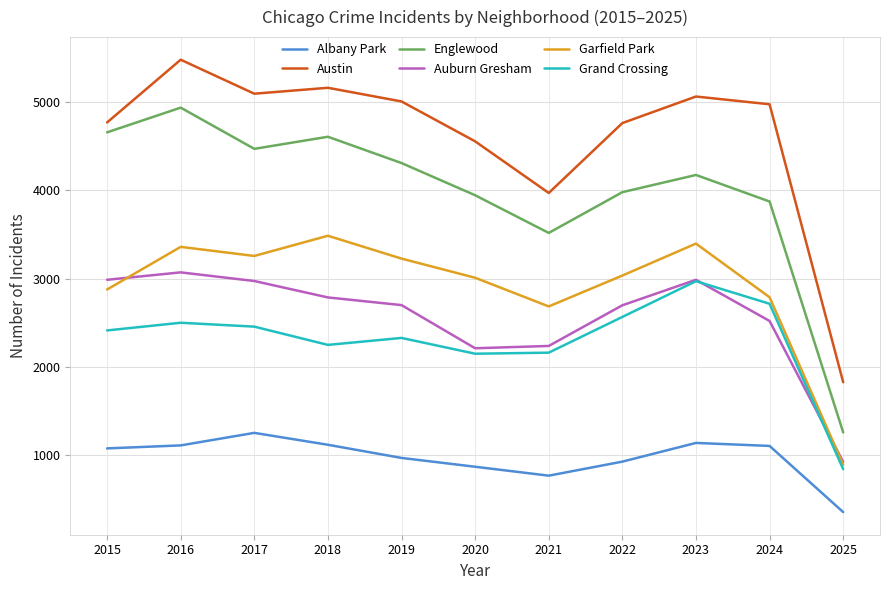

How many interior local peaks does the Auburn Gresham series have?

2